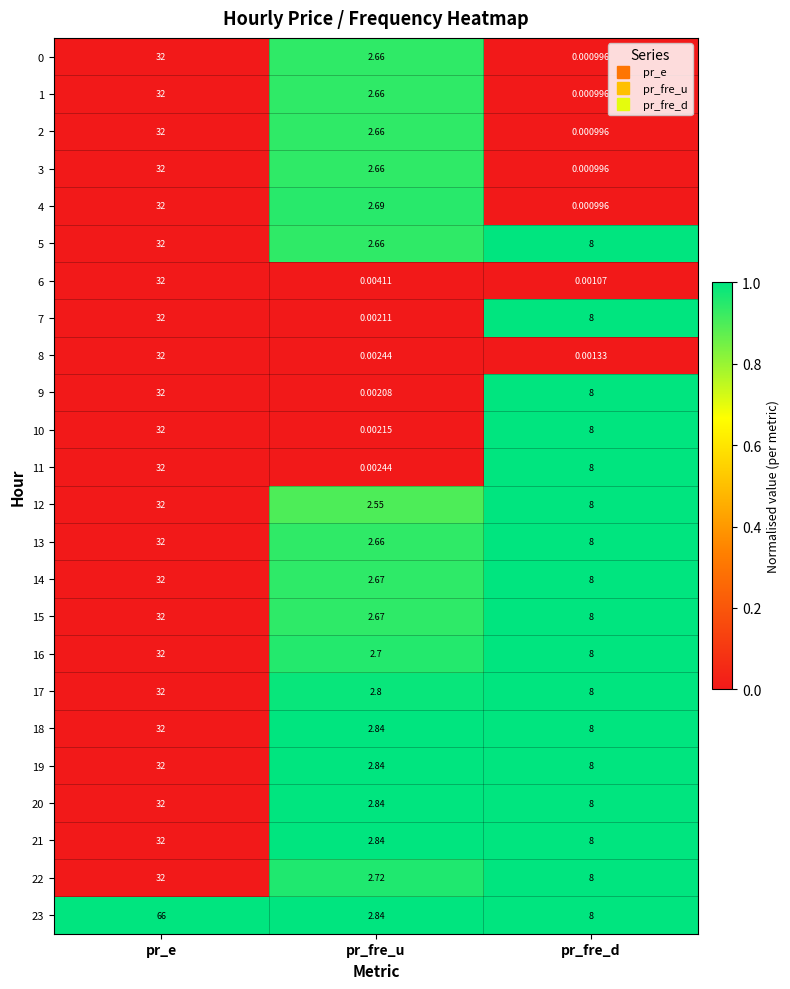

What is the greatest value displayed?

66.0